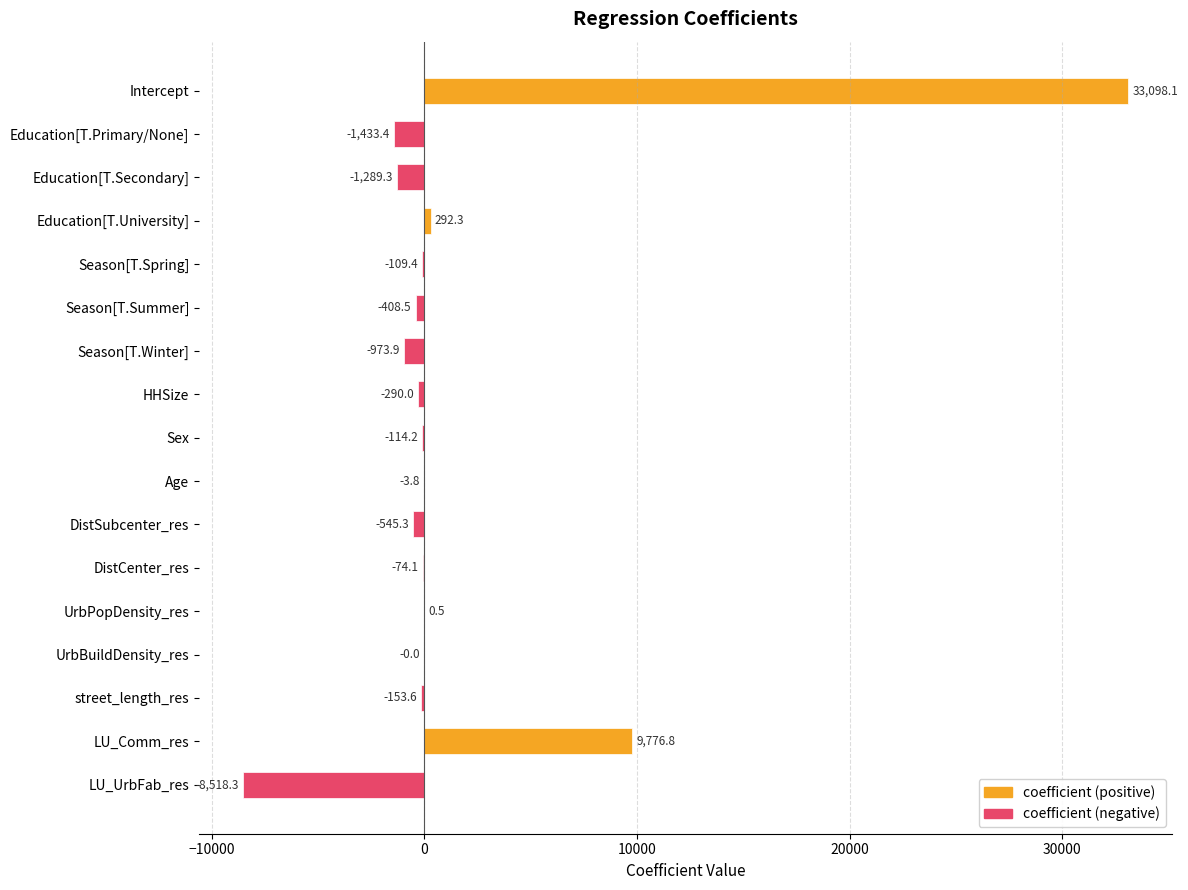

What is the approximate value at Education[T.Primary/None]?

-1433.4